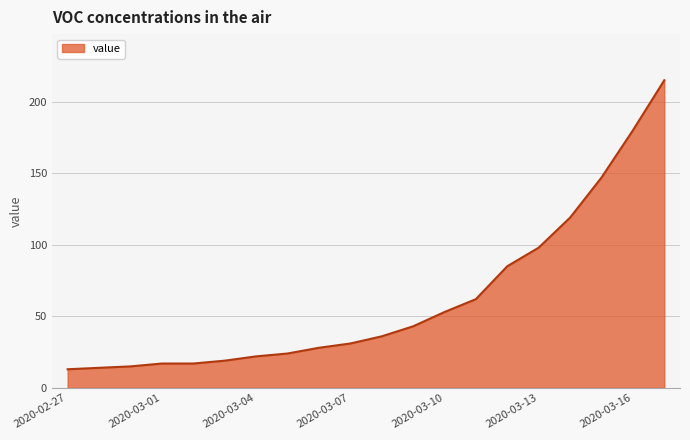

What is the smallest value displayed?

13